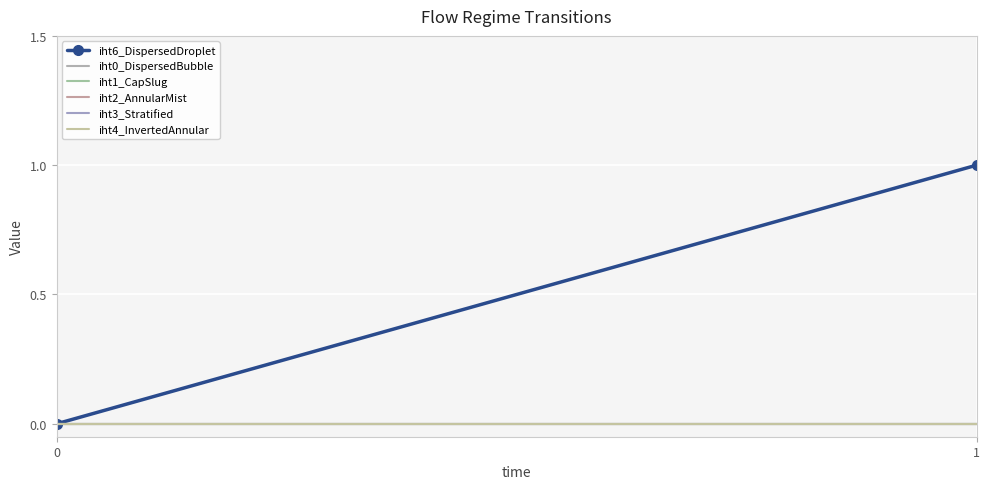

Count the number of data series in this chart.

6